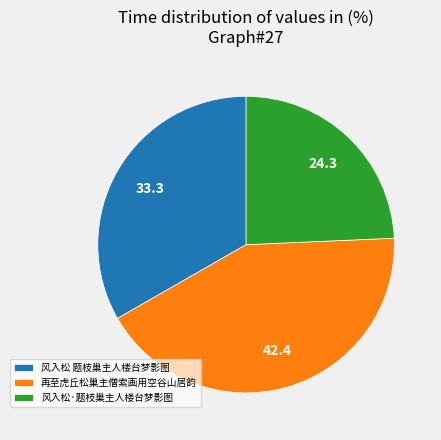

What is the smallest slice in the pie chart?

风入松·题枝巢主人楼台梦影图